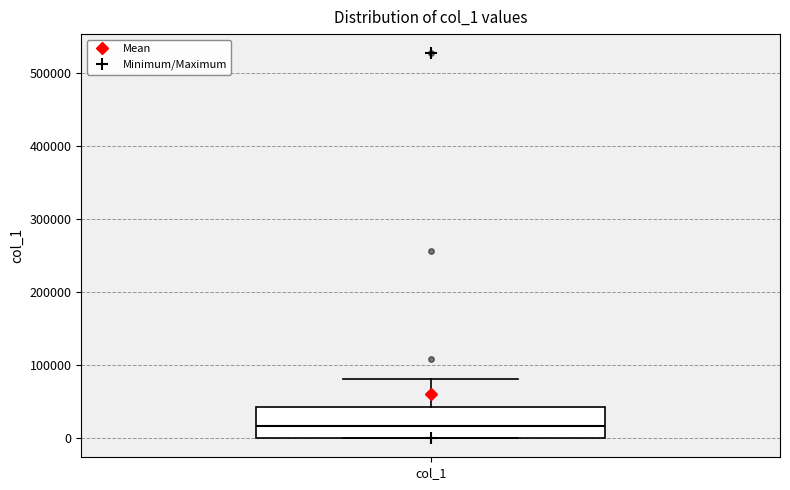

Read this box plot against the y-axis: the position of the median line, the range covered by the box, and the ends of both whiskers. The values are not printed on the chart, so give them approximately, as read against the axis.

median 20000, box 0 to 40000, whiskers 0 to 80000